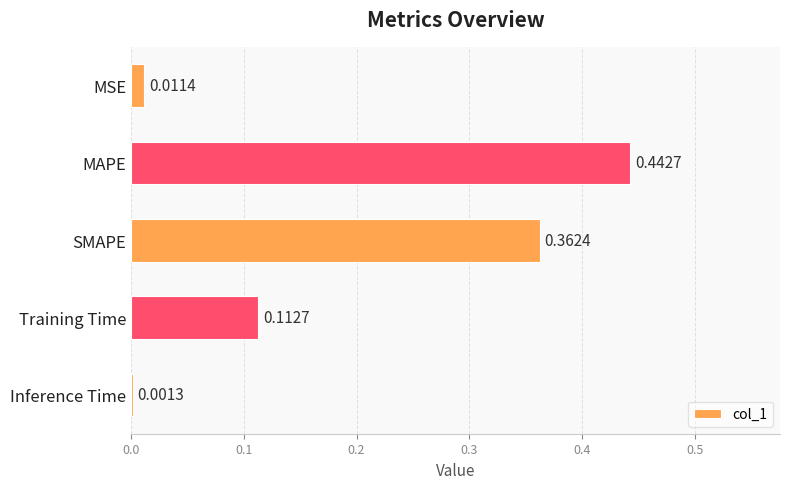

What is the change in value from MSE to MAPE?

+0.4